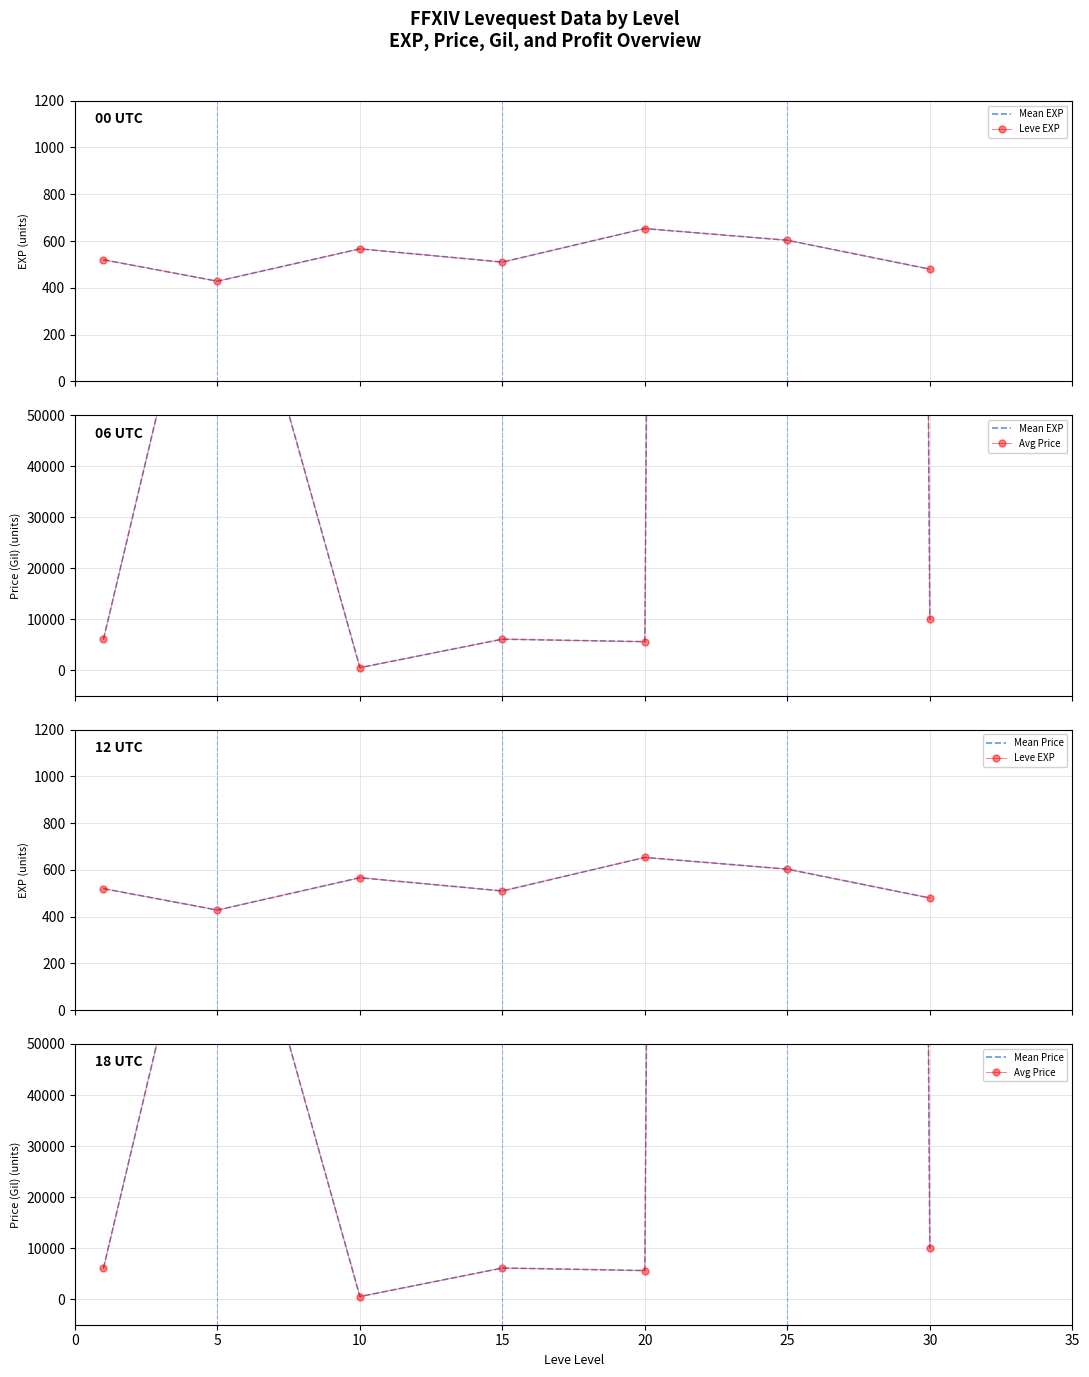

Count the number of data series in this chart.

4